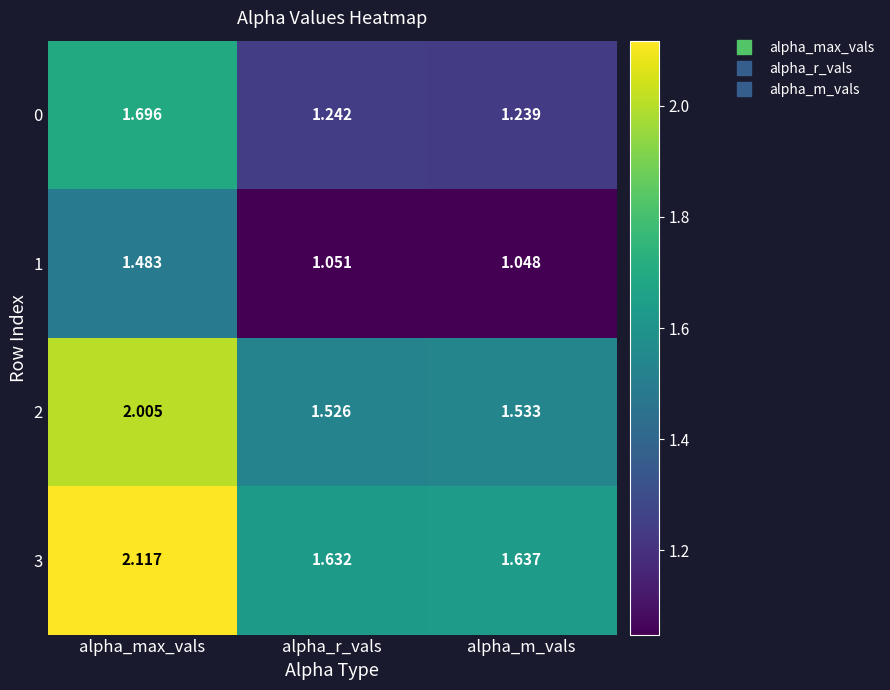

How many distinct data groups are displayed?

4